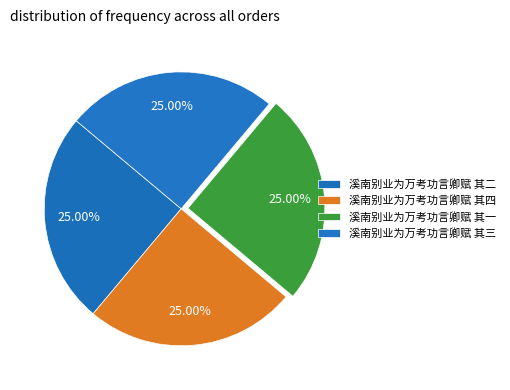

Which category has the smallest portion of the pie?

溪南别业为万考功言卿赋 其一